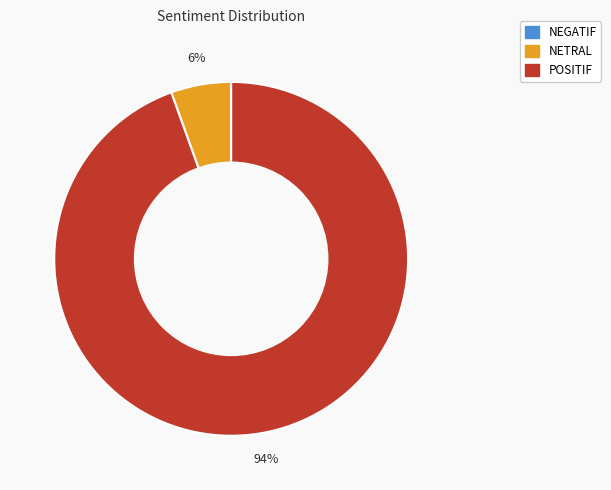

To the nearest percent, what portion does POSITIF represent?

94%